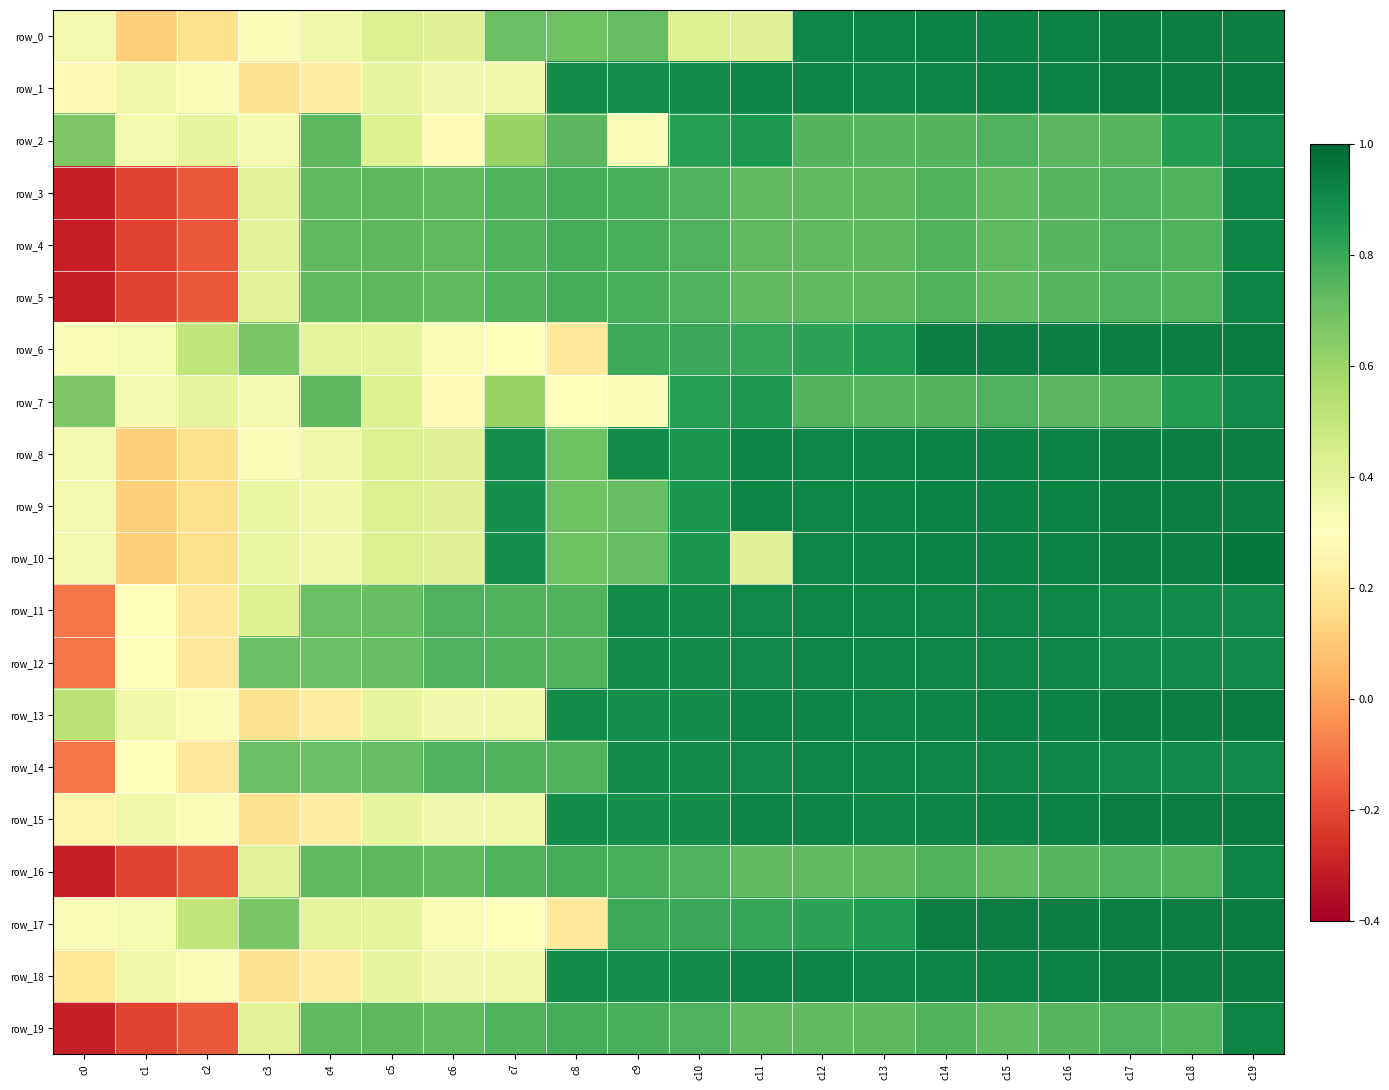

What is the highest value of the row_19 series?

0.9